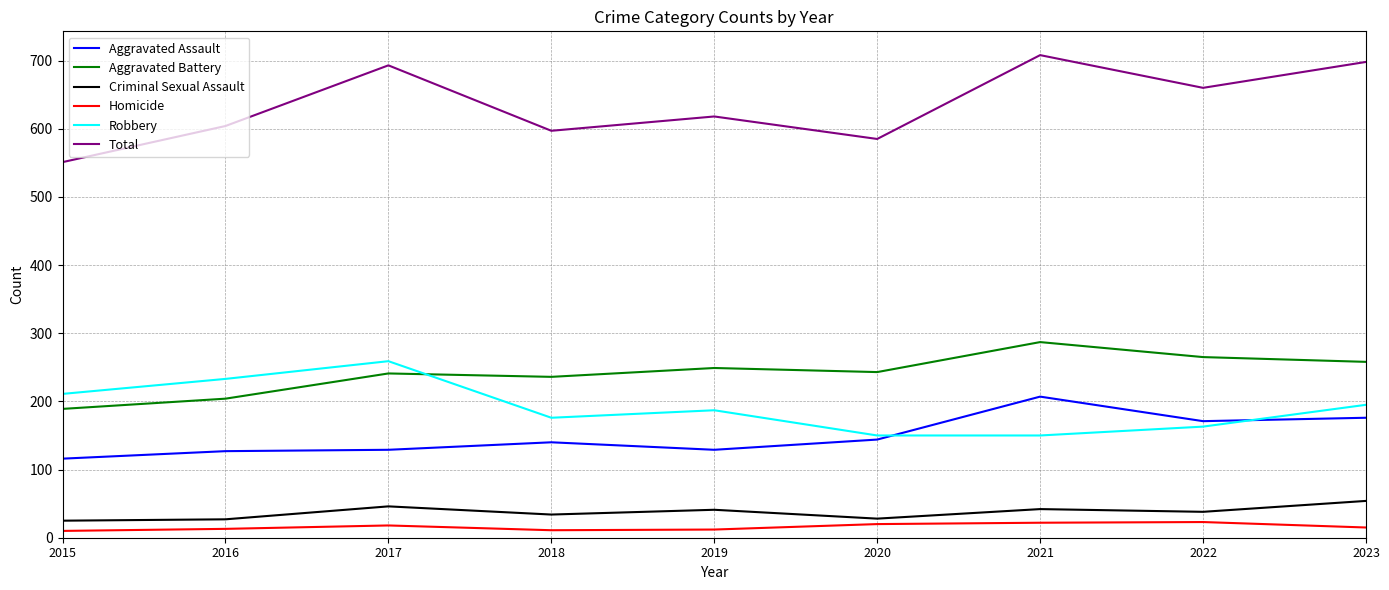

List the series in order of their peak value, lowest first.

Homicide, Criminal Sexual Assault, Aggravated Assault, Robbery, Aggravated Battery, Total